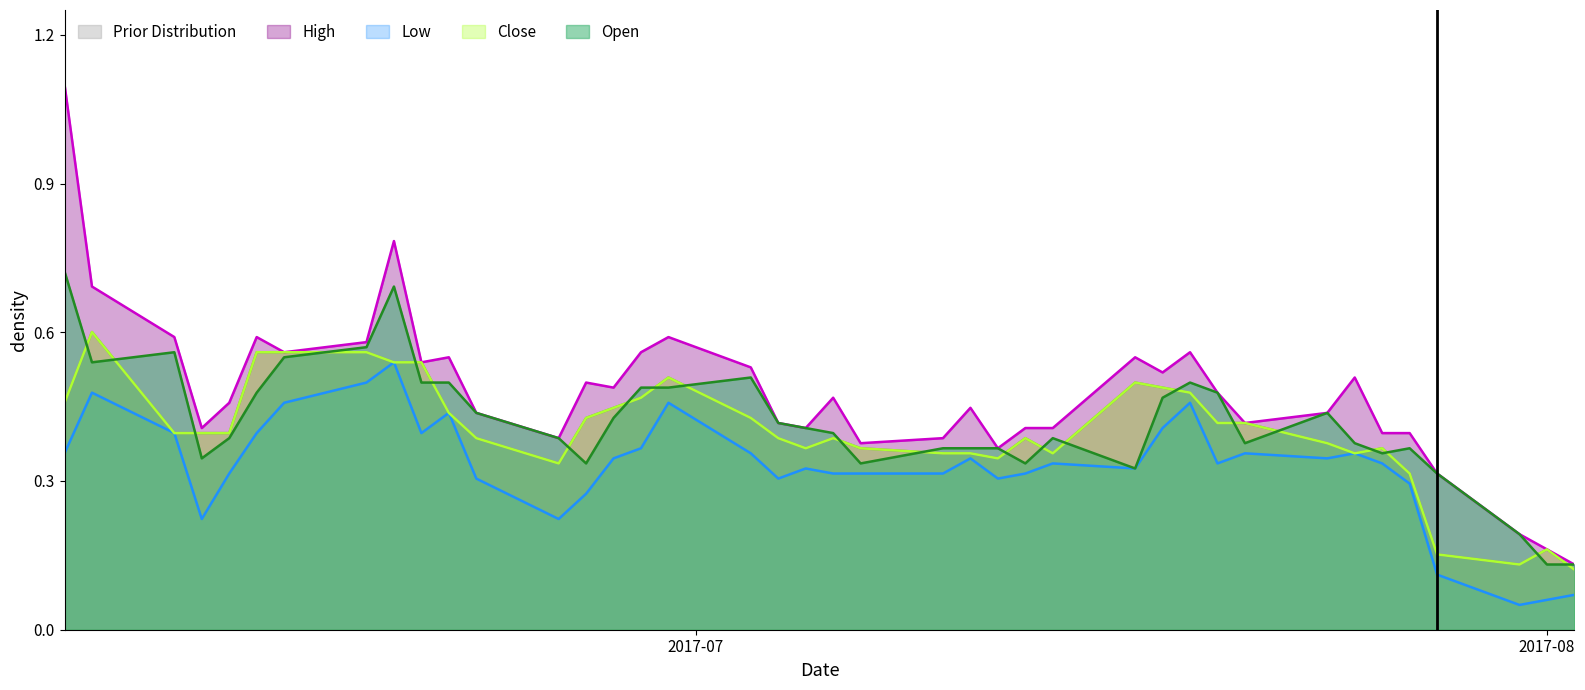

Which series has the largest total across all categories?

High